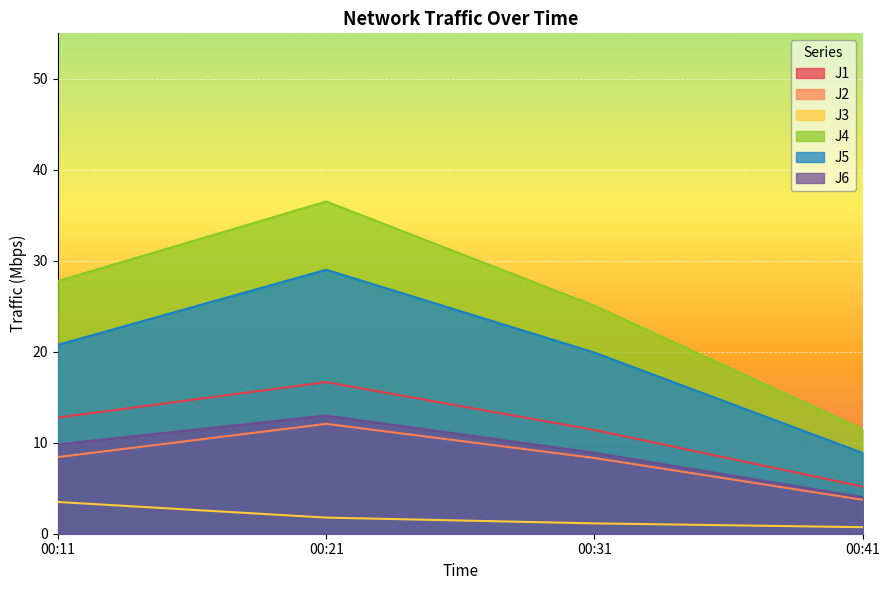

Is the value of J5 at 00:11 greater than the value of J4 at 00:41?

Yes